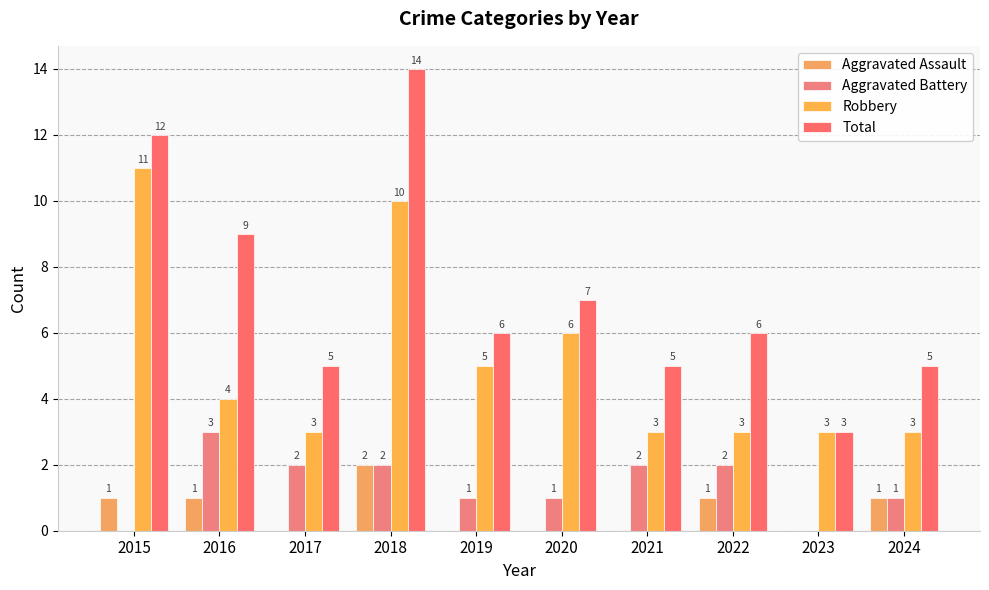

How many Aggravated Battery values are between 1 and 2?

7